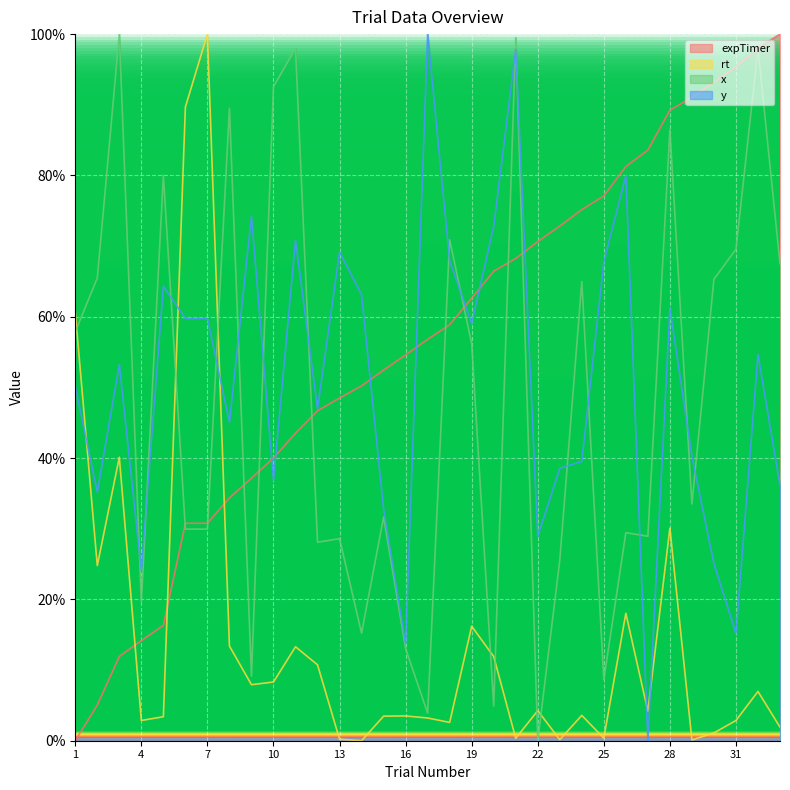

The value of y at 2 is 20.2. True or false?

False